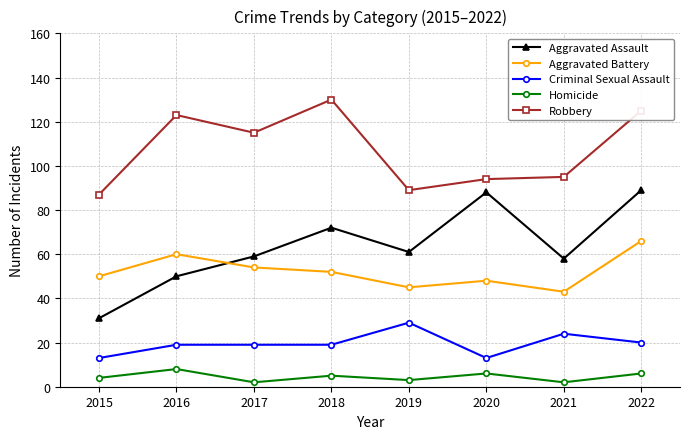

Between 2015 and 2021, which series saw the biggest shift?

Aggravated Assault